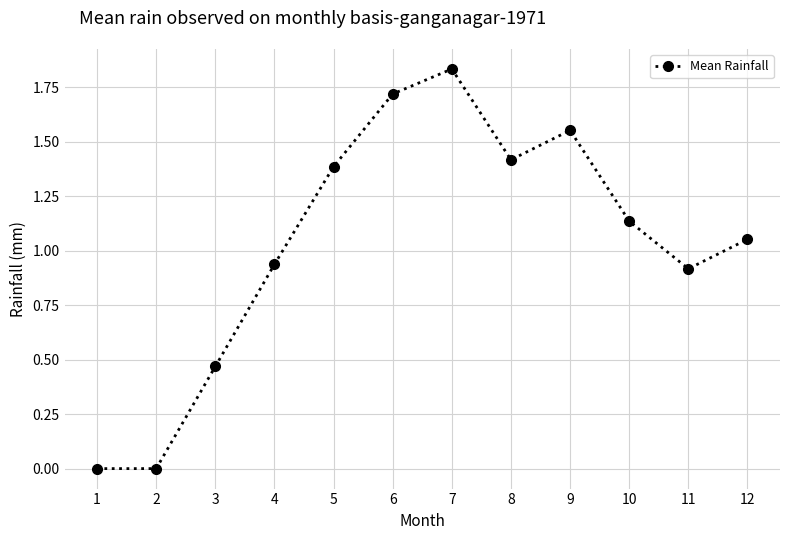

What is the change in value from 5 to 12?

-0.3